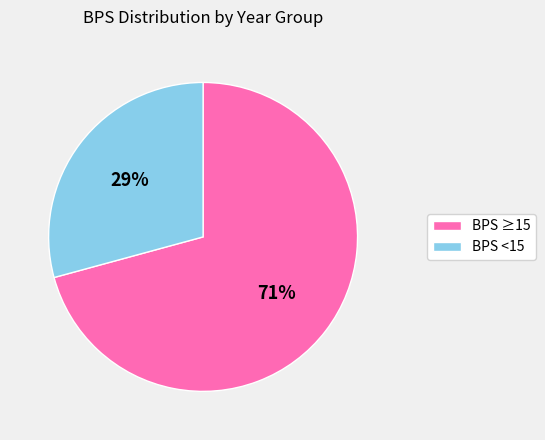

How many segments does this pie chart have?

2